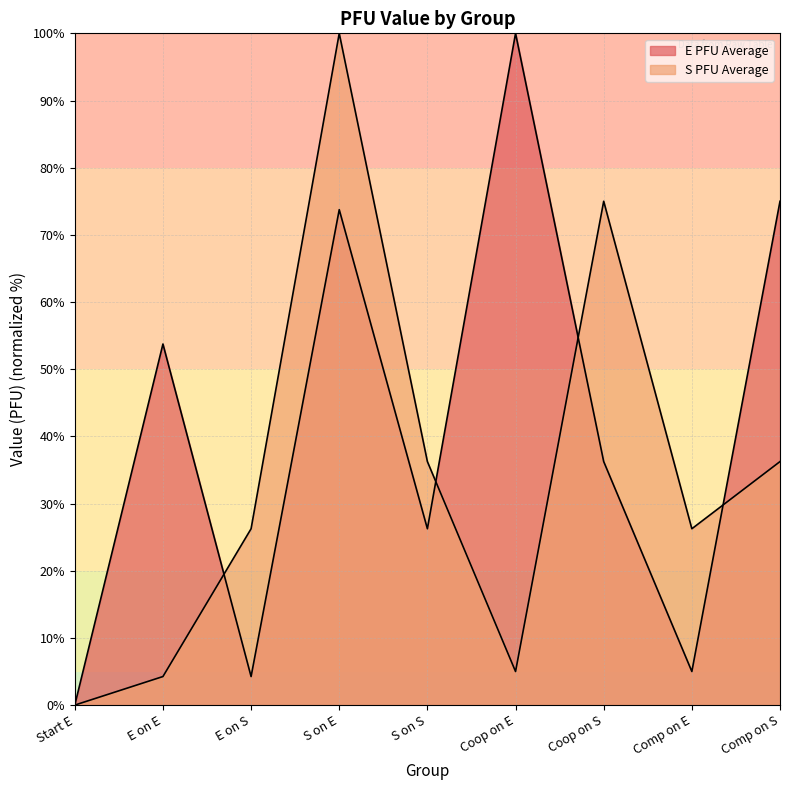

List the series in order of their peak value, lowest first.

E PFU Average, S PFU Average